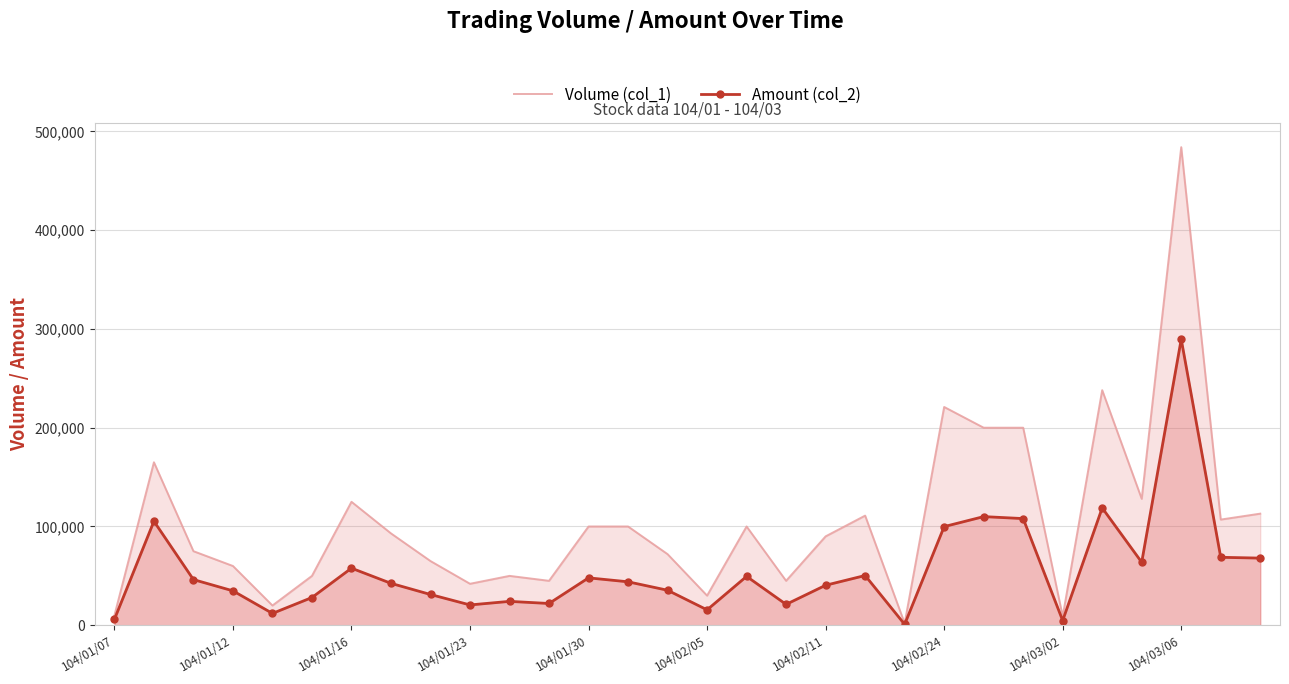

Which series has the largest total across all categories?

Volume (col_1)